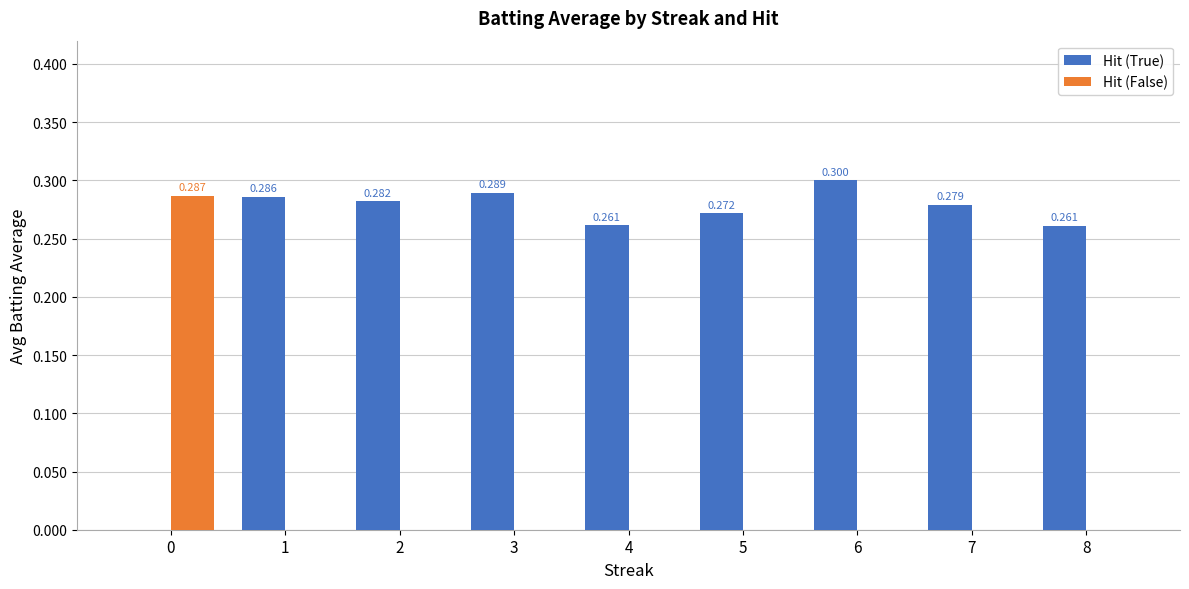

Is the value of Hit (False) at 2 greater than the value of Hit (True) at 3?

No